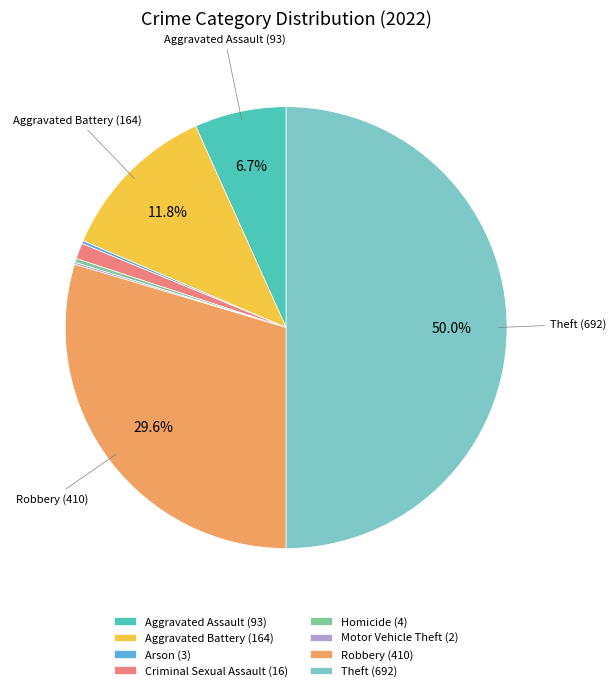

What portion of the pie excludes Aggravated Assault (93)?

93.3%